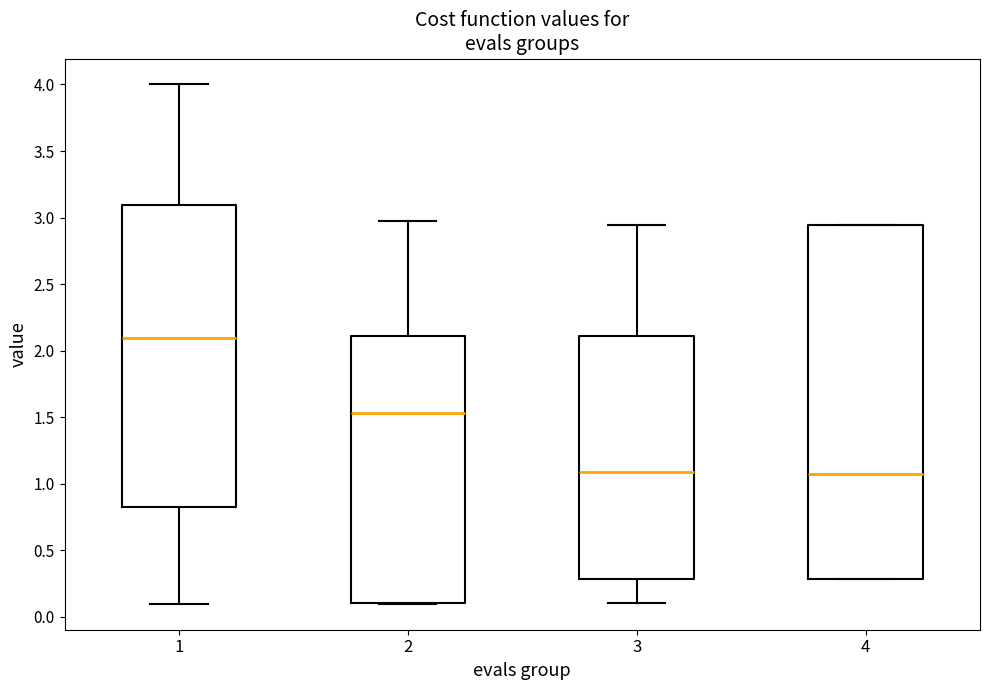

Reading left to right, read every box against the y-axis: the position of its median line, the range the box covers, and the ends of its whiskers. The values are not printed on the chart, so give them approximately, as read against the axis.

1: median 2.10, box 0.80 to 3.10, whiskers 0.10 to 4.00
2: median 1.55, box 0.10 to 2.10, whiskers 0.10 to 2.95
3: median 1.10, box 0.30 to 2.10, whiskers 0.10 to 2.95
4: median 1.05, box 0.30 to 2.95, whiskers 0.30 to 2.95